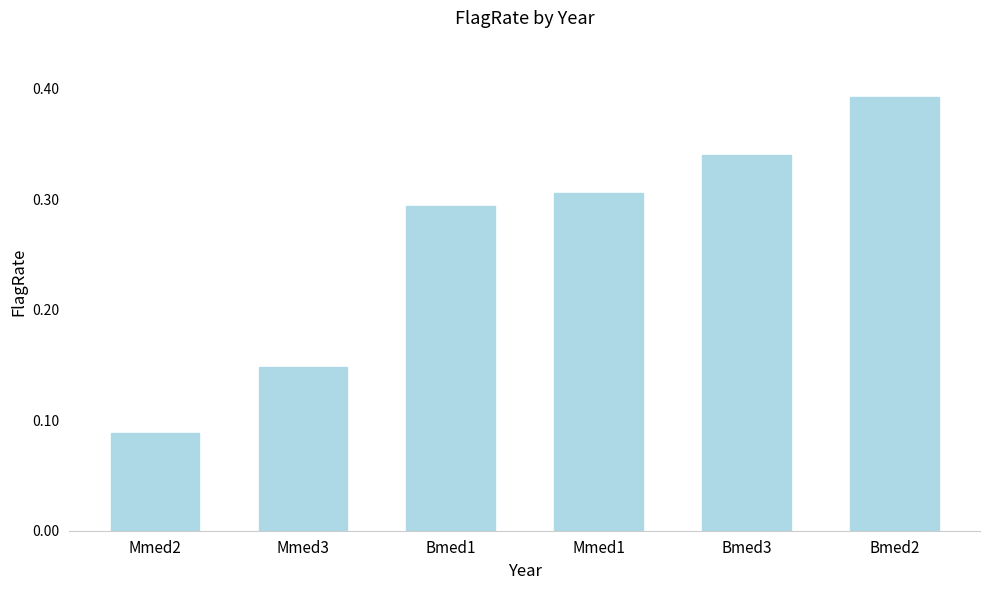

True or false: the data shows 0.6 at Bmed2.

False